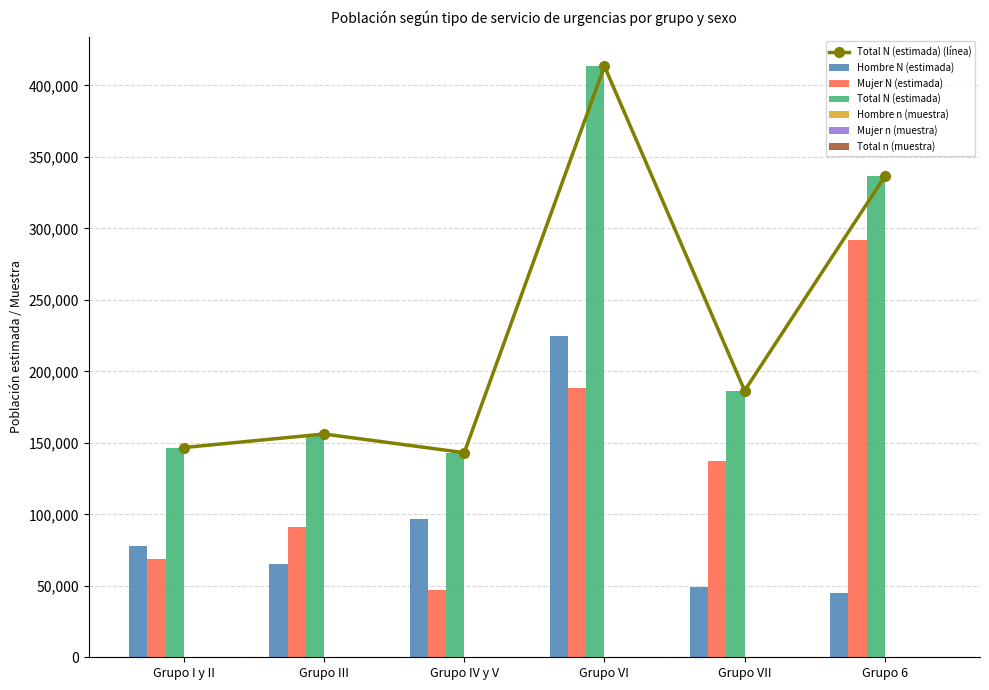

What is the maximum value for Mujer N (estimada)?

291607